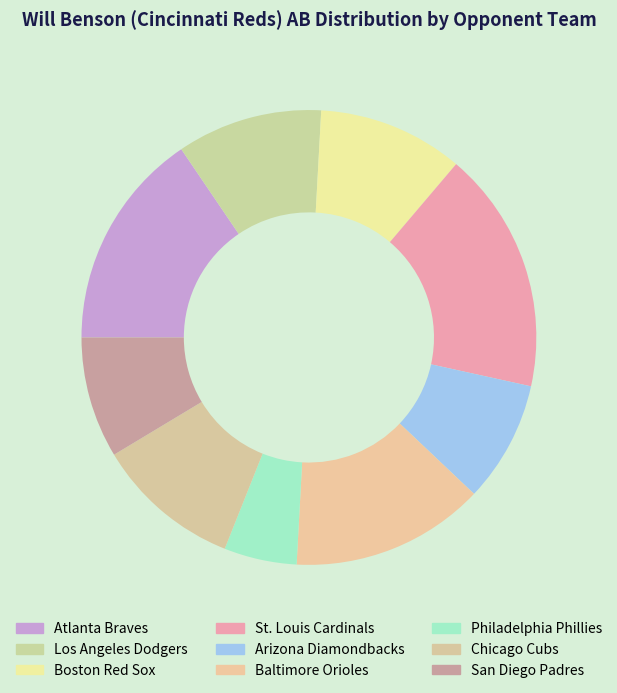

Do St. Louis Cardinals and Chicago Cubs together represent more than half of the pie?

No